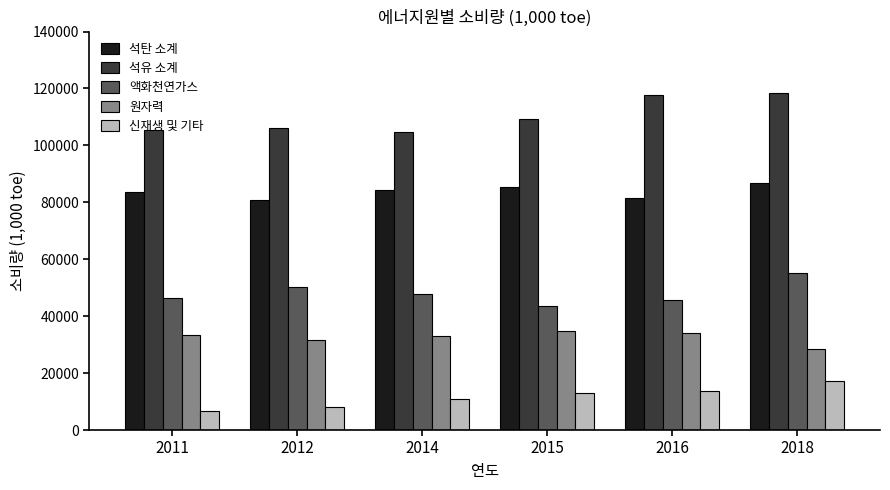

Which series changed the most between 2011 and 2018?

석유 소계